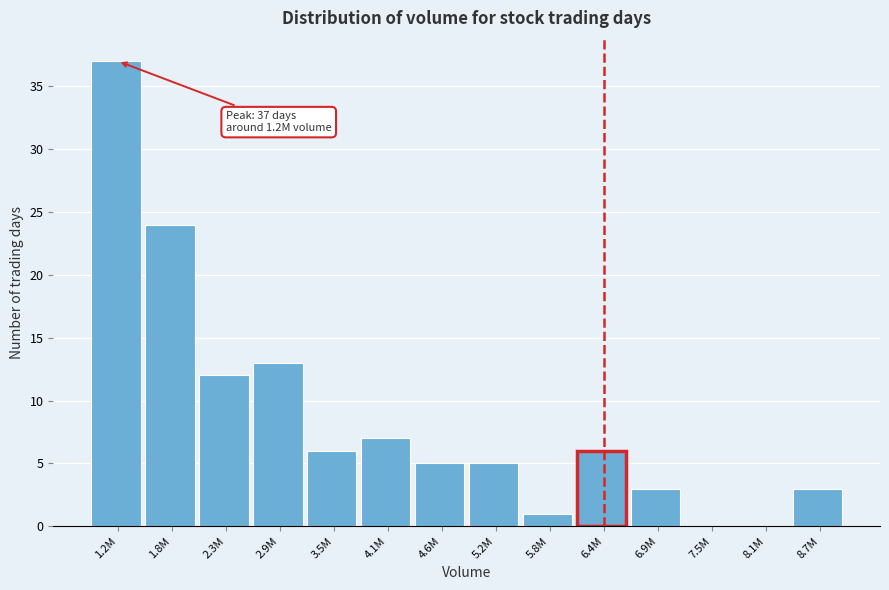

Reading left to right, extract all data points from this chart.

1.2M=37	1.8M=24	2.3M=12	2.9M=13	3.5M=6	4.1M=7	4.6M=5	5.2M=5	5.8M=1	6.4M=6	6.9M=3	7.5M=0	8.1M=0	8.7M=3